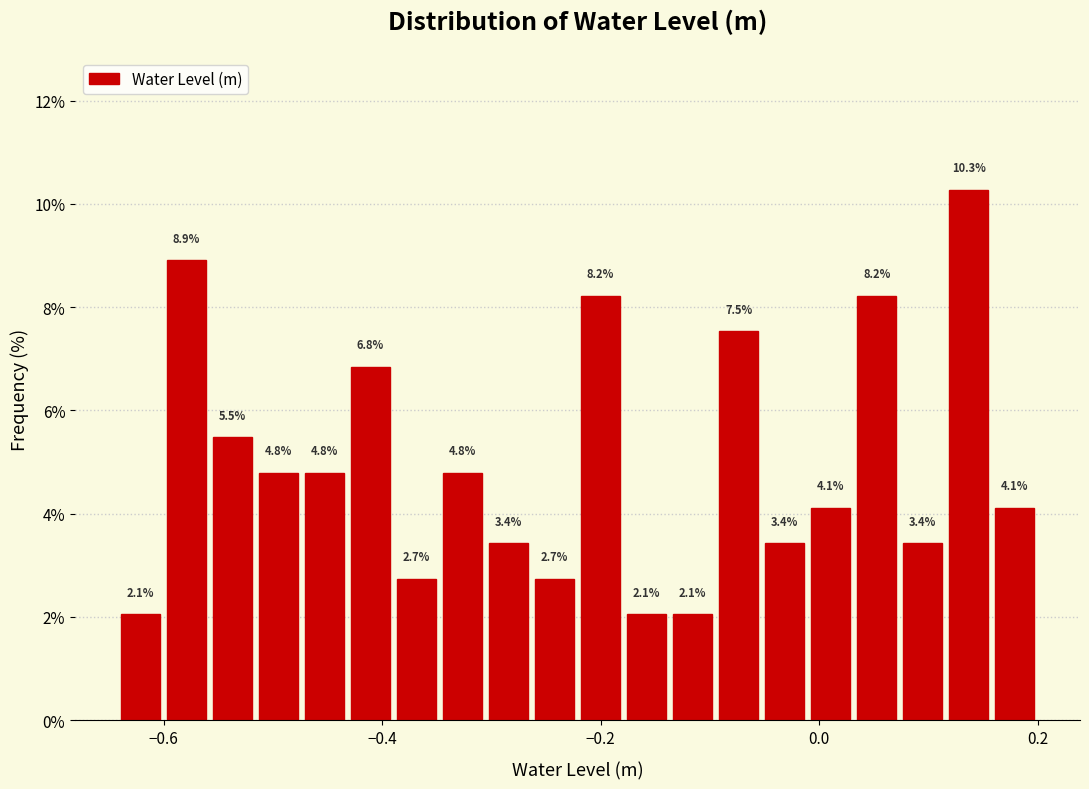

Read against the x-axis, roughly where is the centre of the tallest bar?

0.14